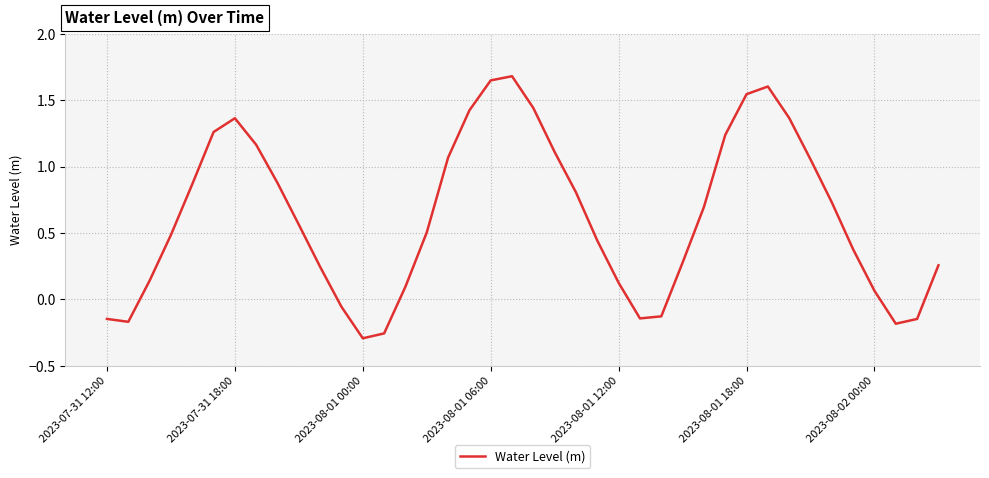

What is the maximum value shown in the chart?

1.7